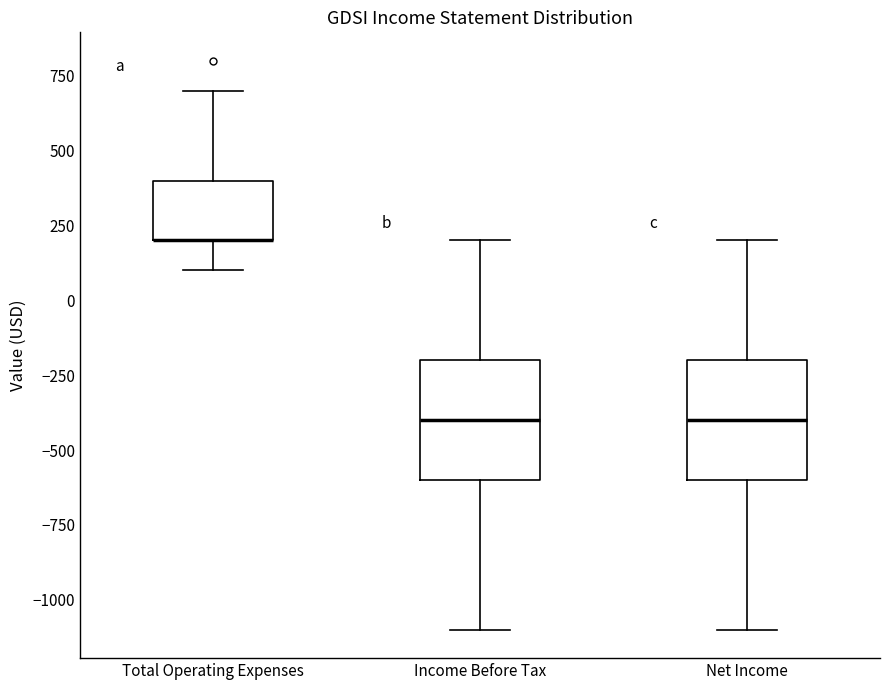

Where does the lower whisker of the box for Income Before Tax end on the y-axis? The values are not printed on the chart, so give them approximately, as read against the axis.

-1100